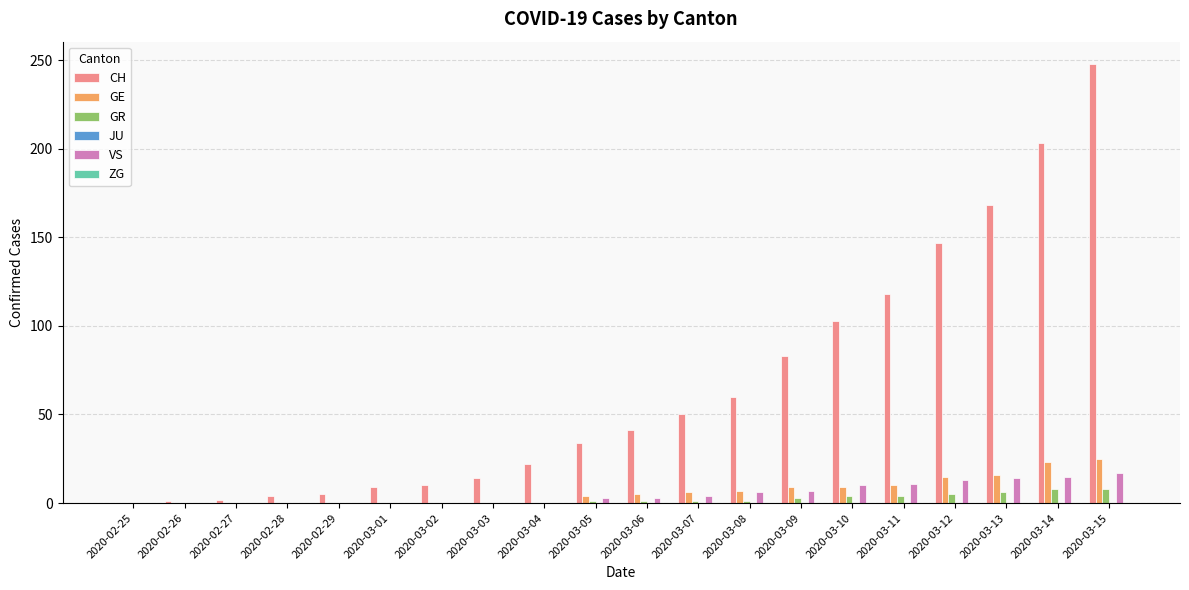

Which series changed the most between 2020-03-14 and 2020-03-15?

CH